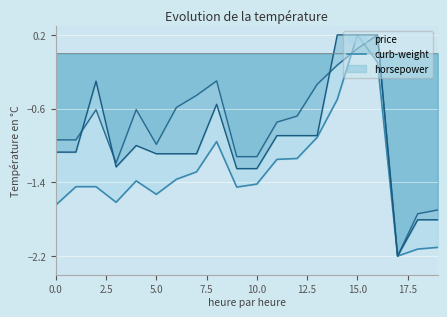

Which category has the lowest value across all series?

17